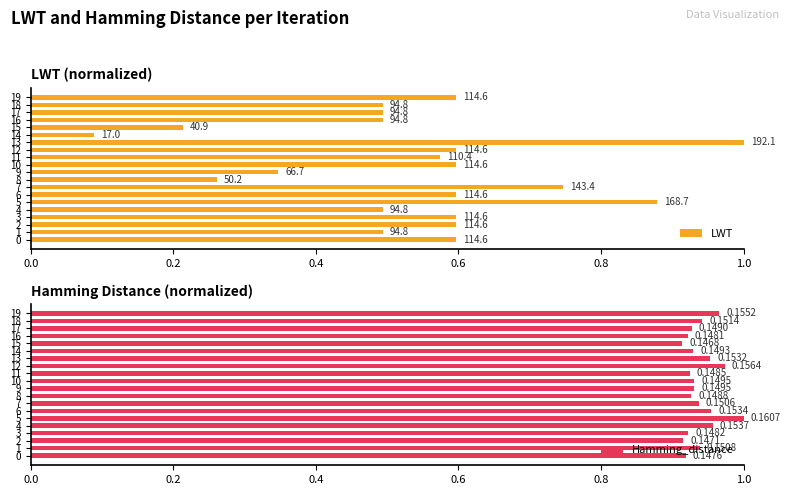

Reading right to left, what are all the values shown in this chart?

LWT: 0.6	0.5	0.5	0.5	0.2	0.1	1.0	0.6	0.6	0.6	0.3	0.3	0.7	0.6	0.9	0.5	0.6	0.6	0.5	0.6
Hamming_distance: 1.0	0.9	0.9	0.9	0.9	0.9	1.0	1.0	0.9	0.9	0.9	0.9	0.9	1.0	1.0	1.0	0.9	0.9	0.9	0.9